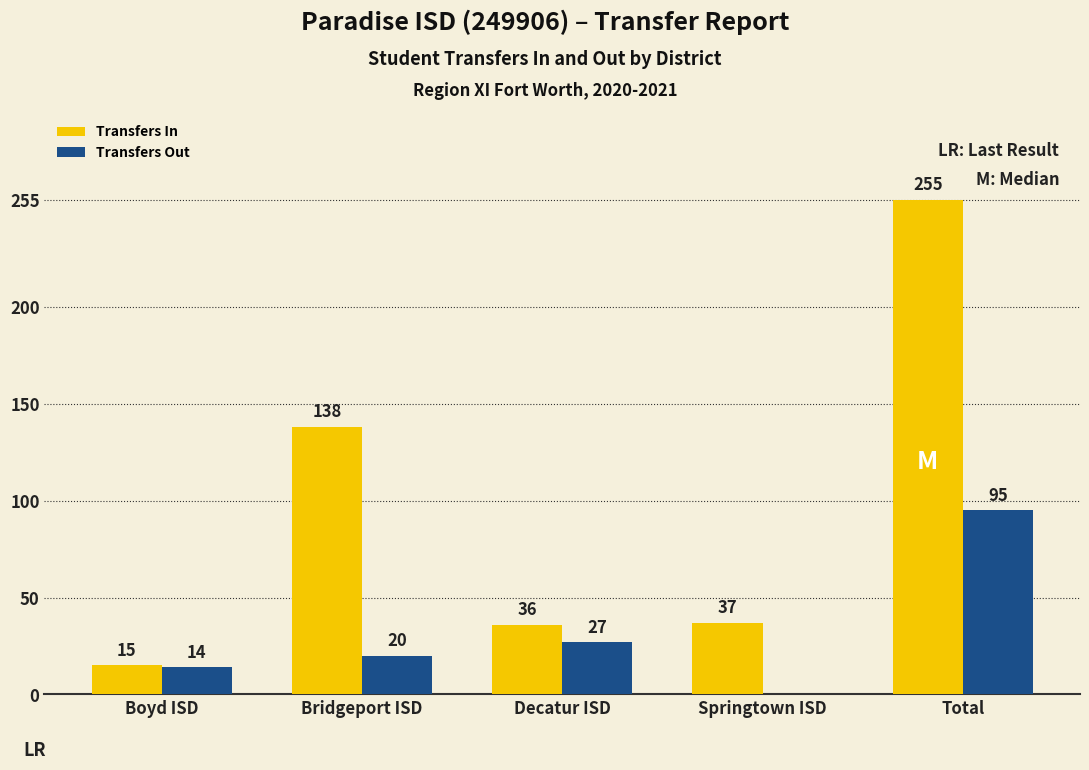

Between Boyd ISD and Springtown ISD, which series saw the biggest shift?

Transfers In